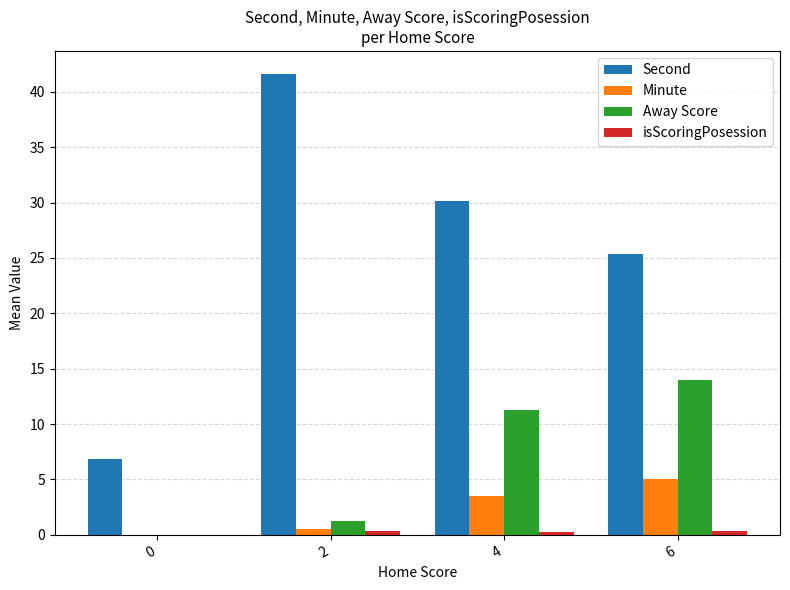

The Second series shows 9.2 at 2. True or false?

False